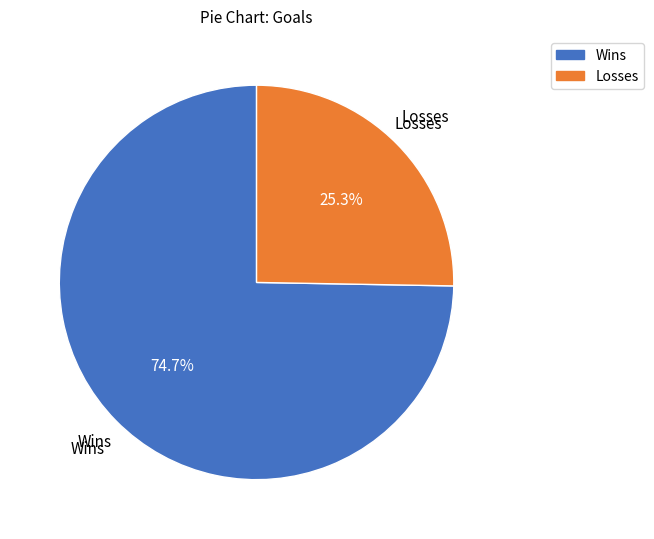

Do Wins and Losses together represent more than half of the pie?

Yes